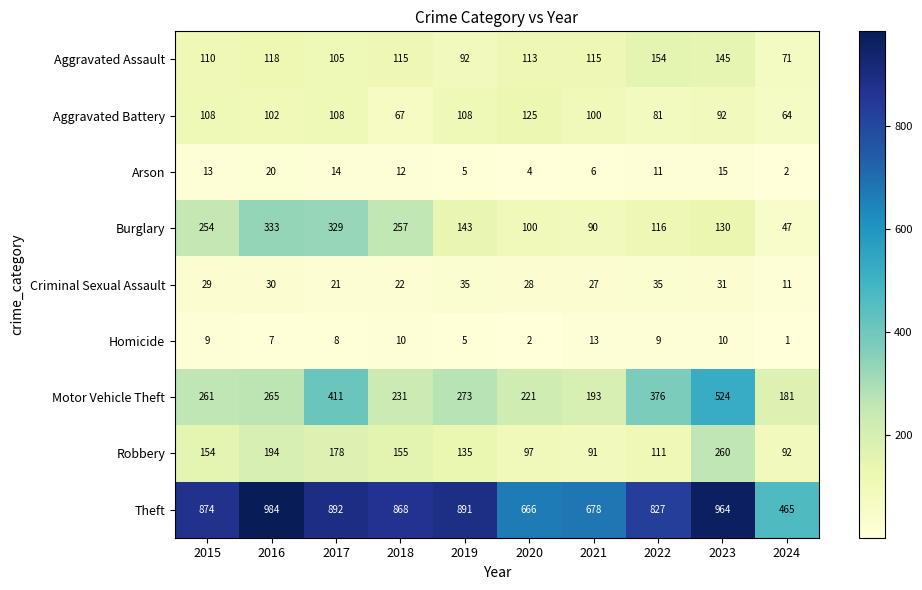

What is the difference between the highest and lowest values at 2020?

664